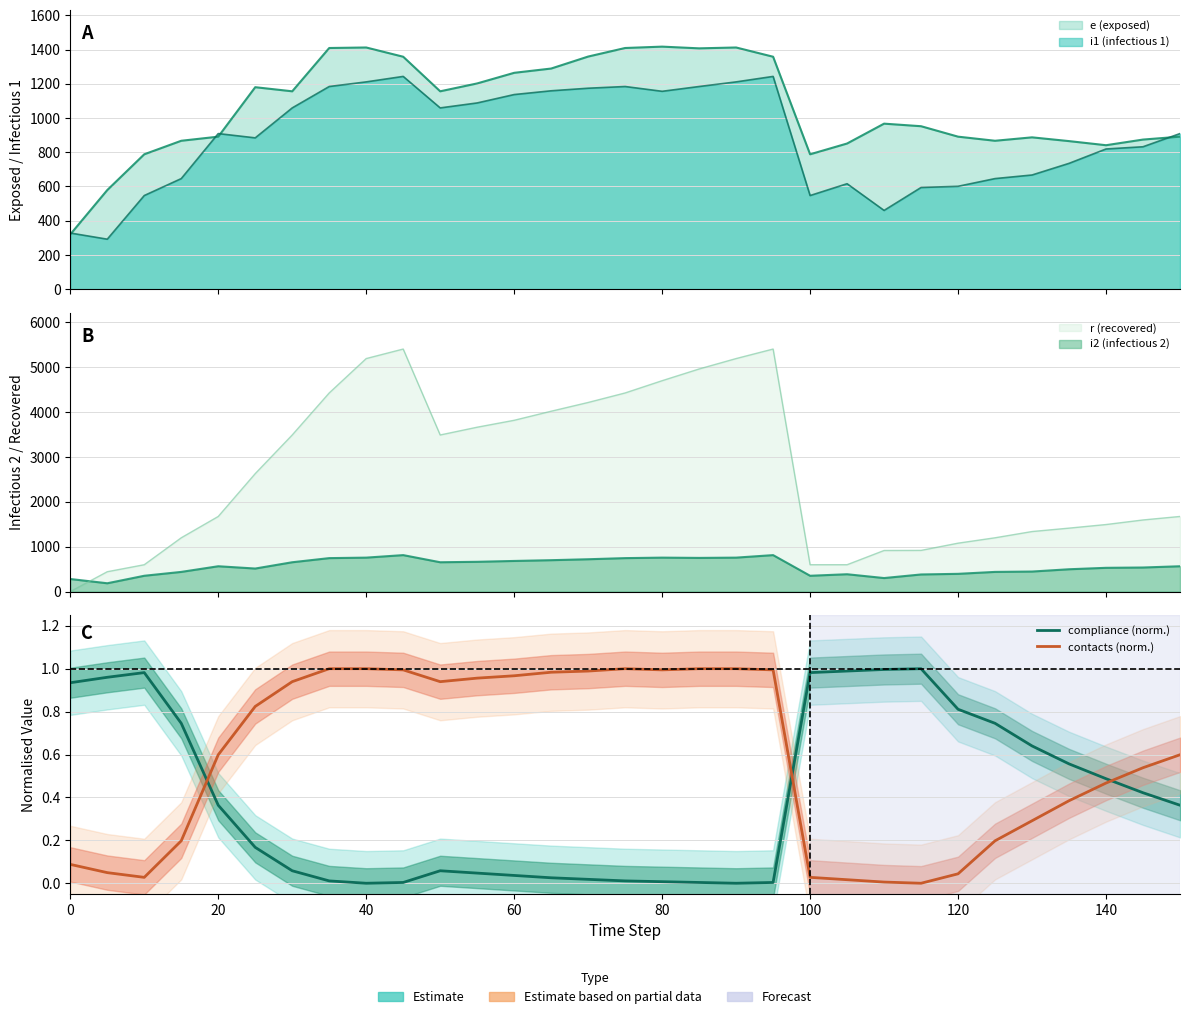

How many values in the compliance (norm.) series exceed 0?

29